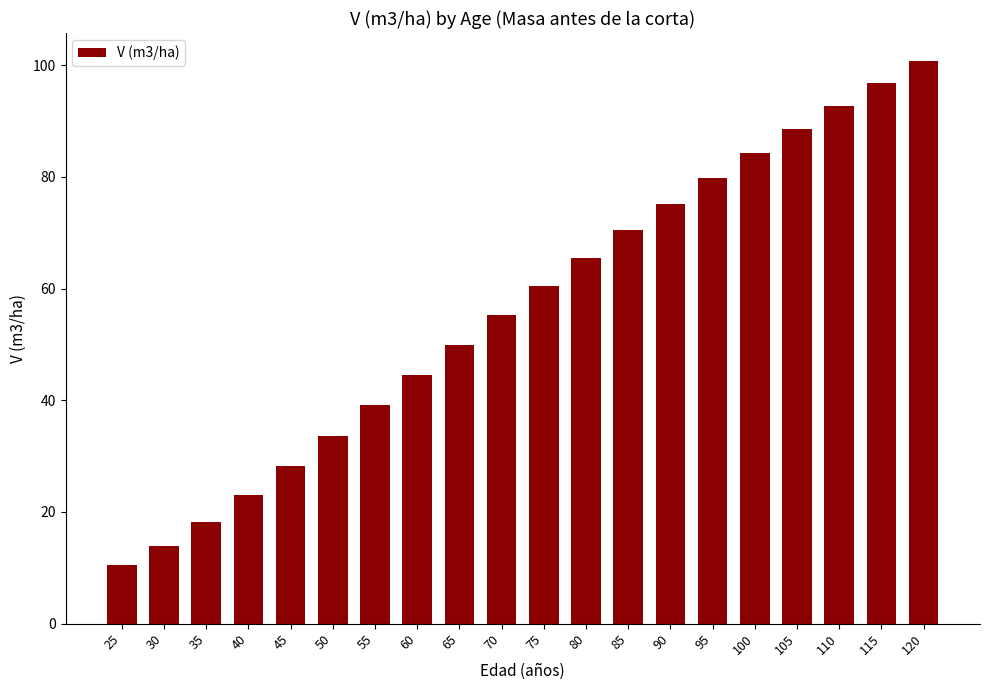

Count the number of data series in this chart.

1